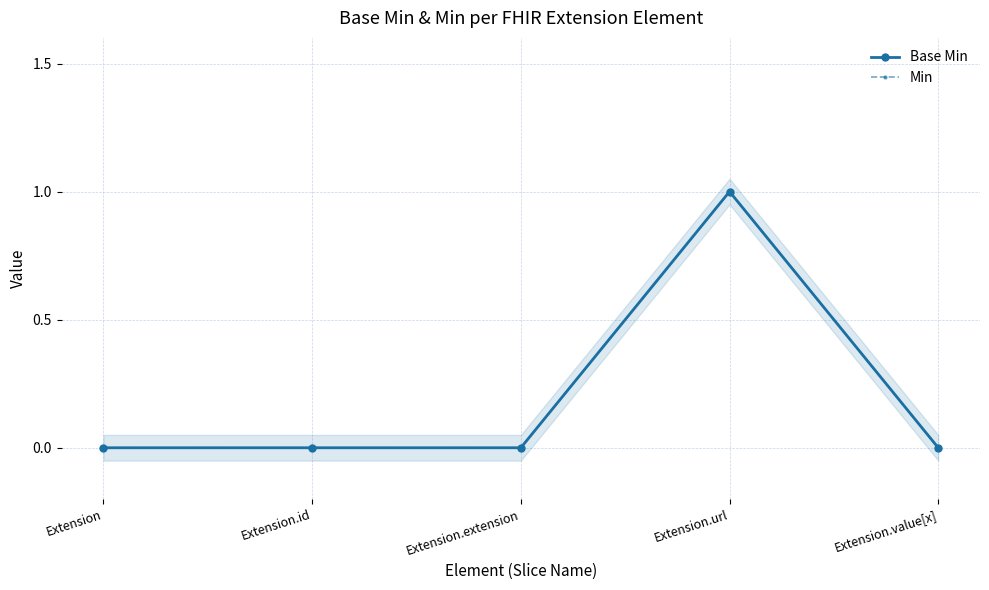

True or false: Base Min and Min cross at least once.

False